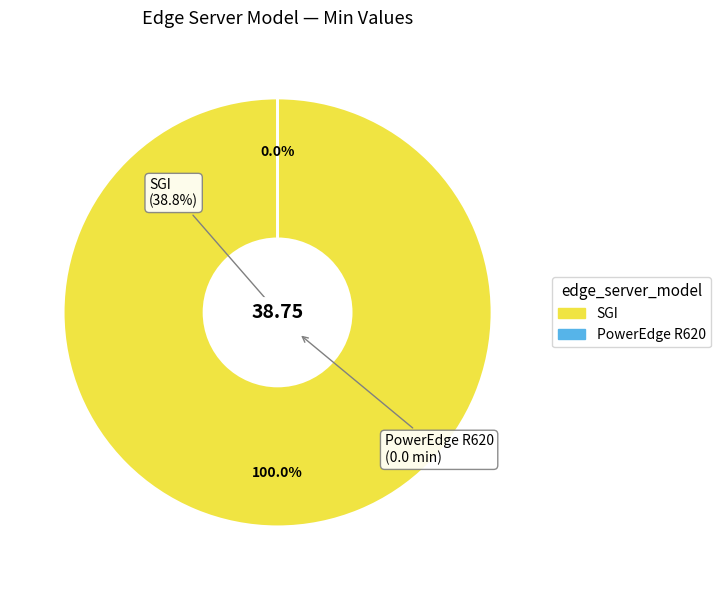

Is PowerEdge R620 the majority of the pie?

No